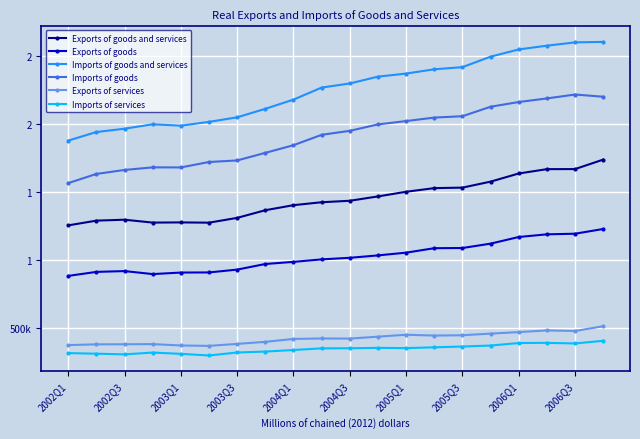

True or false: Imports of services and Exports of goods and services cross at least once.

False